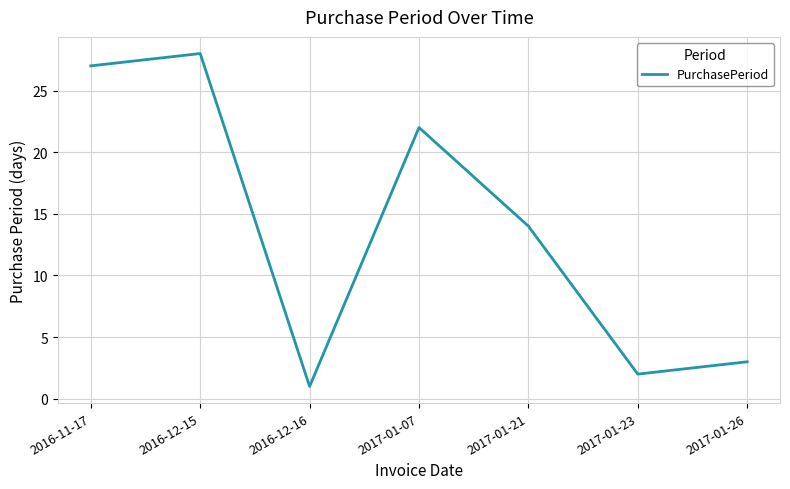

Where is the first local maximum?

2016-12-15